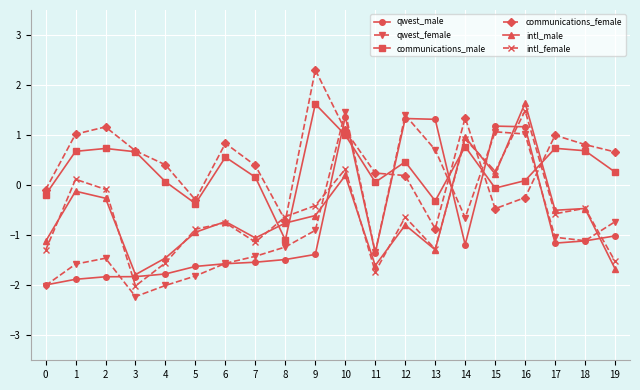

Reading right to left, what are all the values shown in this chart?

qwest_male: -1.0	-1.1	-1.2	1.2	1.2	-1.2	1.3	1.3	-1.4	1.4	-1.4	-1.5	-1.5	-1.6	-1.6	-1.8	-1.8	-1.8	-1.9	-2.0
qwest_female: -0.7	-1.1	-1.0	1.0	1.1	-0.7	0.7	1.4	-1.3	1.5	-0.9	-1.2	-1.4	-1.6	-1.8	-2.0	-2.2	-1.5	-1.6	-2.0
communications_male: 0.3	0.7	0.7	0.1	-0.1	0.8	-0.3	0.5	0.1	1.0	1.6	-1.1	0.2	0.6	-0.4	0.1	0.7	0.7	0.7	-0.2
communications_female: 0.7	0.8	1.0	-0.2	-0.5	1.3	-0.9	0.2	0.2	1.1	2.3	-0.7	0.4	0.8	-0.3	0.4	0.7	1.2	1.0	-0.1
intl_male: -1.7	-0.5	-0.5	1.6	0.2	1.0	-1.3	-0.8	-1.6	0.2	-0.6	-0.8	-1.1	-0.7	-0.9	-1.5	-1.8	-0.3	-0.1	-1.1
intl_female: -1.5	-0.5	-0.6	1.5	0.3	0.9	-1.3	-0.6	-1.7	0.3	-0.4	-0.6	-1.1	-0.8	-0.9	-1.6	-2.0	-0.1	0.1	-1.3